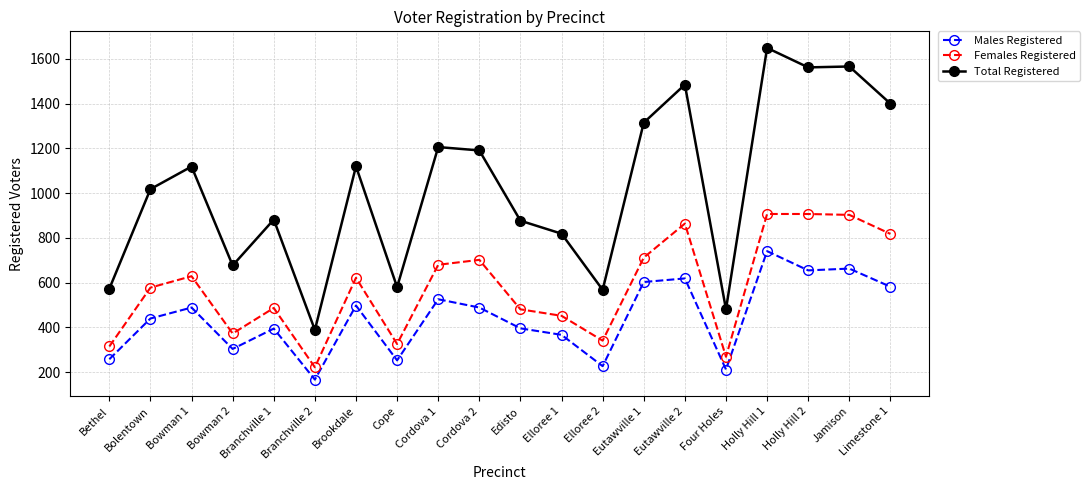

True or false: Females Registered and Total Registered intersect in this chart.

False